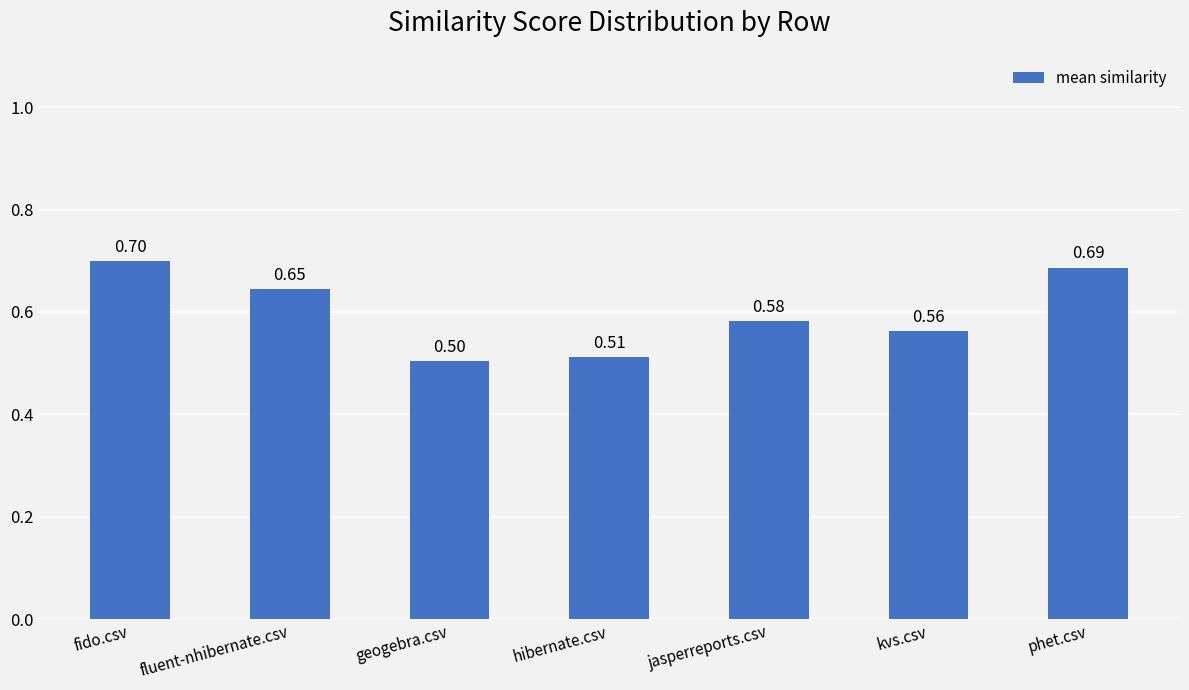

What is the label of the 5th bar from the right?

geogebra.csv